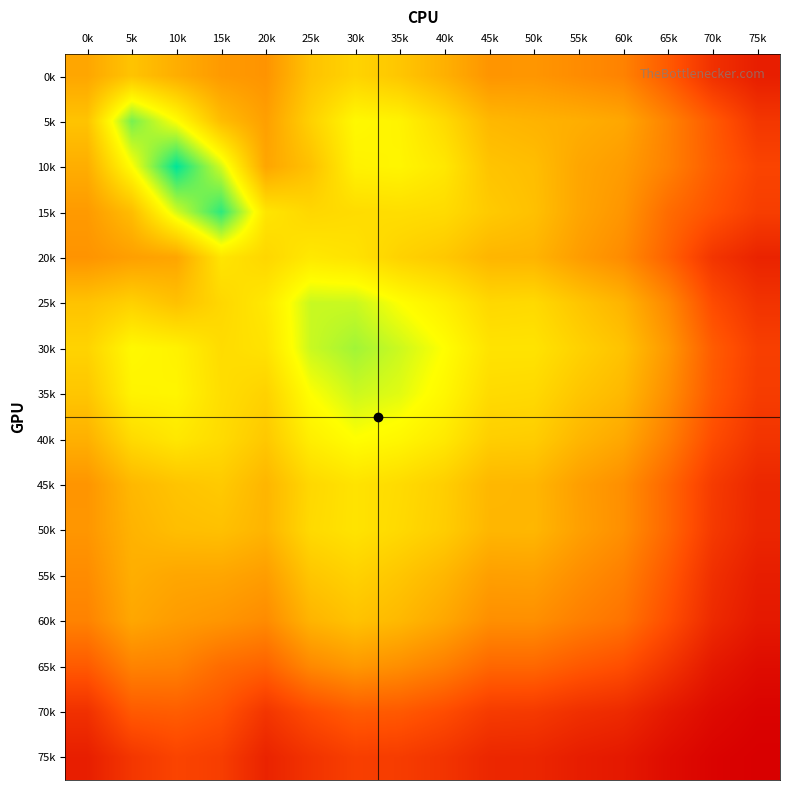

How many data points does each series have?

16